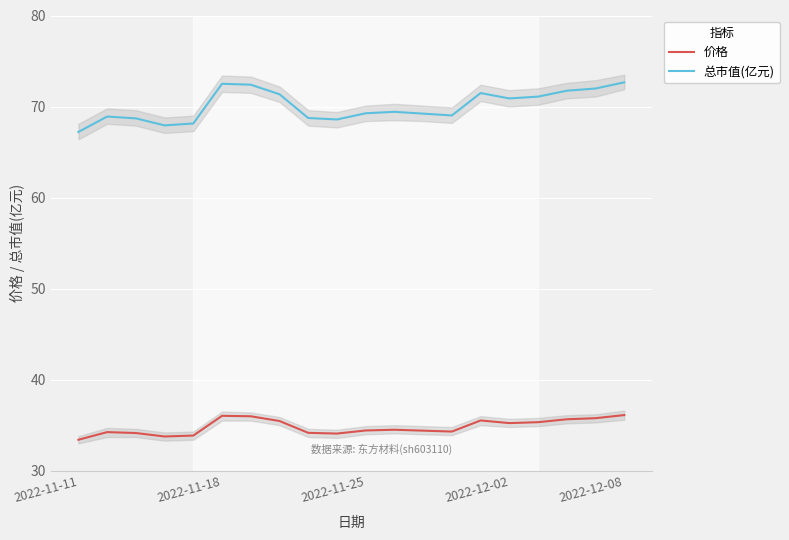

Rank the series by their maximum value, from lowest to highest.

价格, 总市值(亿元)